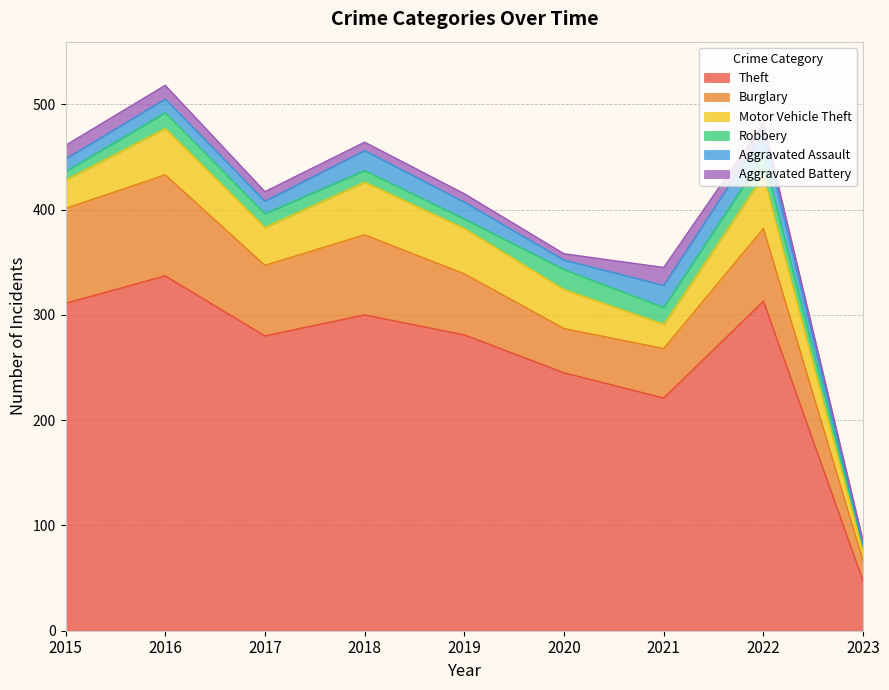

List the series in order of their peak value, highest first.

Theft, Burglary, Motor Vehicle Theft, Aggravated Assault, Robbery, Aggravated Battery